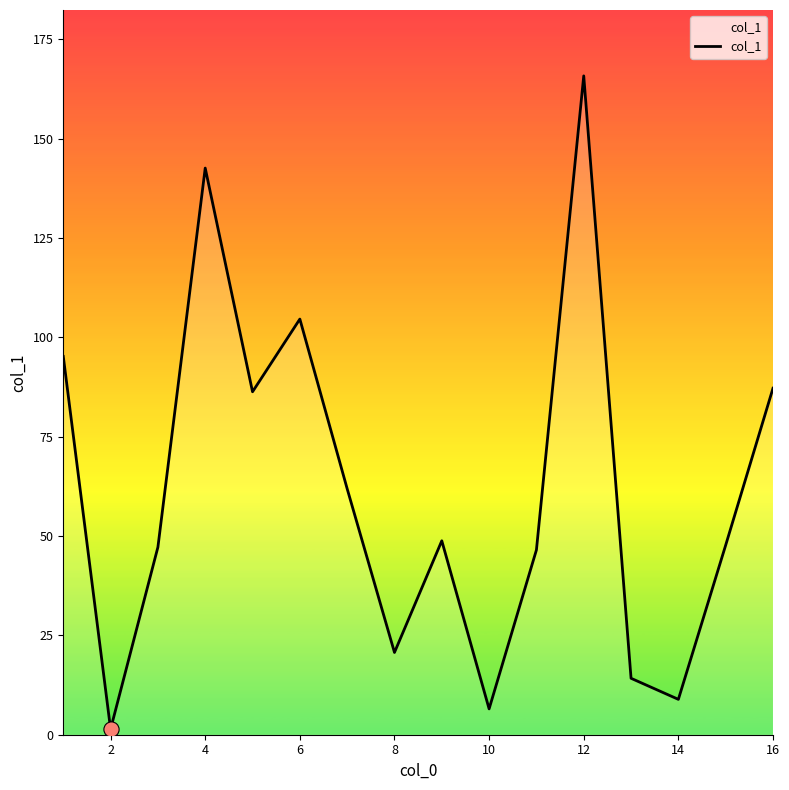

What is the maximum value shown in the chart?

165.8